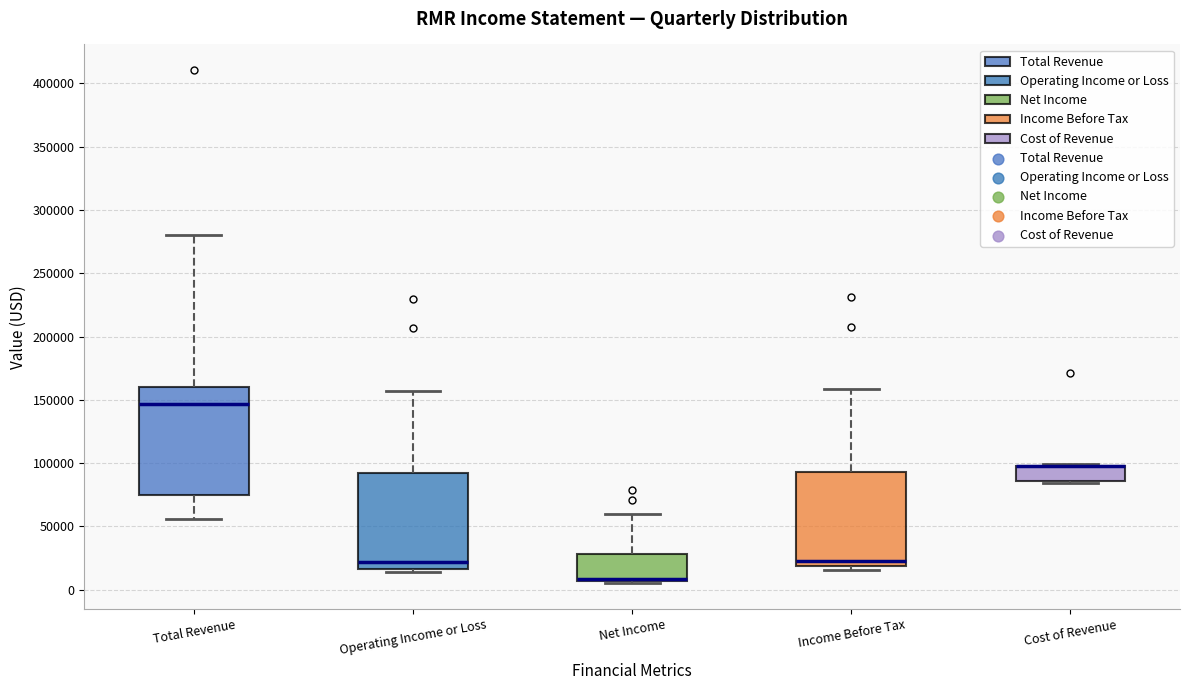

Reading left to right, read every box against the y-axis: the position of its median line, the range the box covers, and the ends of its whiskers. The values are not printed on the chart, so give them approximately, as read against the axis.

Total Revenue: median 145000, box 75000 to 160000, whiskers 55000 to 280000
Operating Income or Loss: median 20000, box 15000 to 90000, whiskers 15000 (just below the box's lower edge) to 155000
Net Income: median 10000 (drawn on the box's lower edge), box 5000 to 30000, whiskers 5000 (just below the box's lower edge) to 60000
Income Before Tax: median 25000, box 20000 to 95000, whiskers 15000 to 160000
Cost of Revenue: median 100000 (drawn on the box's upper edge), box 85000 to 100000, whiskers 85000 to 100000